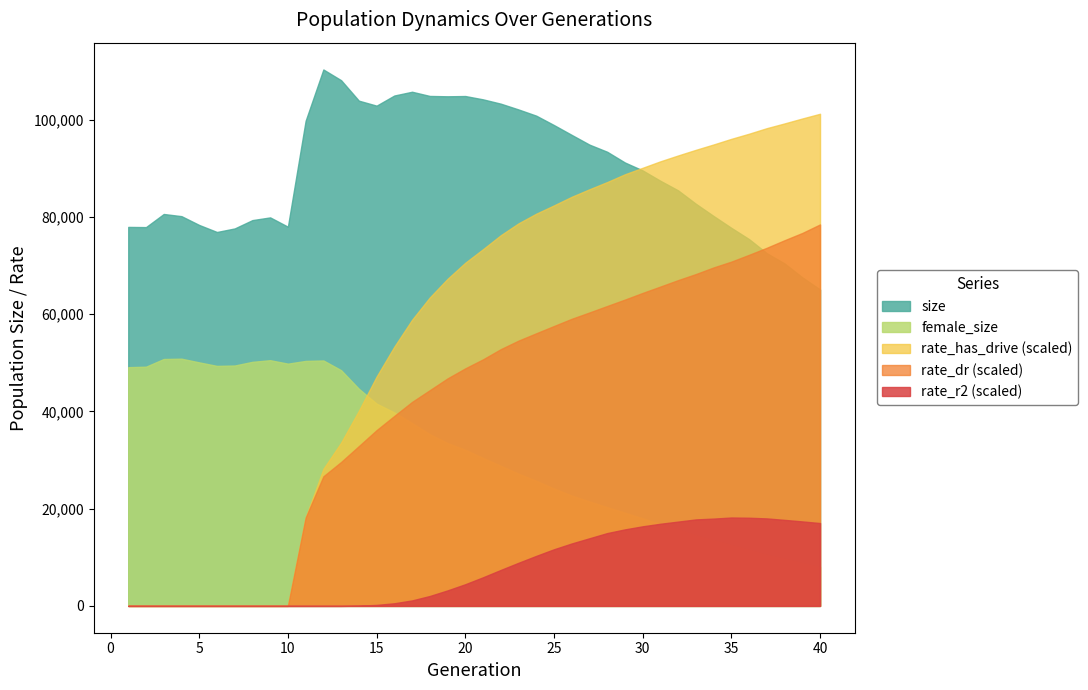

Which series has the largest range (max minus min)?

rate_has_drive (scaled)